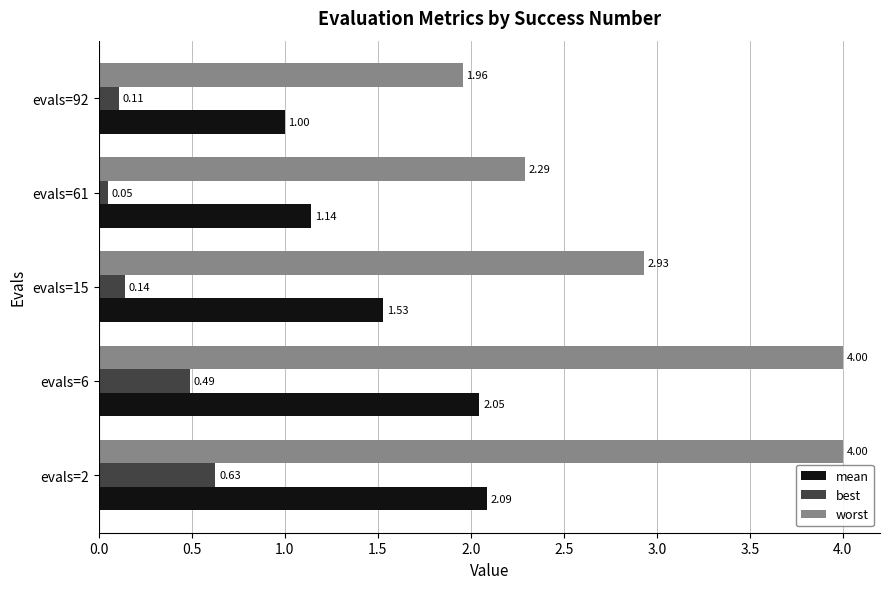

What is the total value across all series at evals=92?

3.1